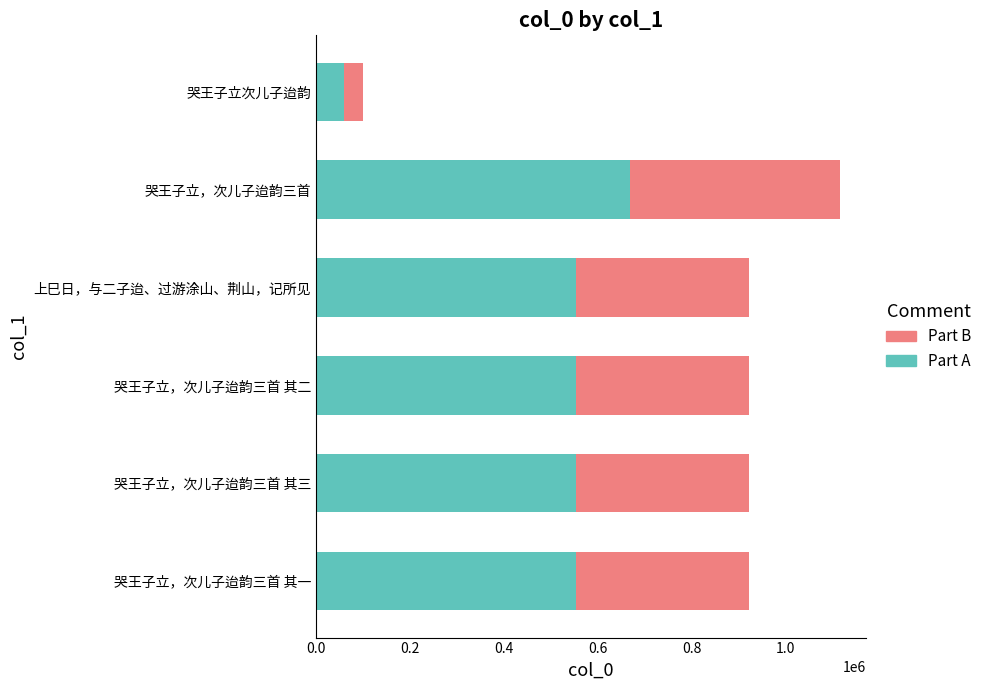

What is the total value across all series at 哭王子立，次儿子迨韵三首 其一?

921711.0